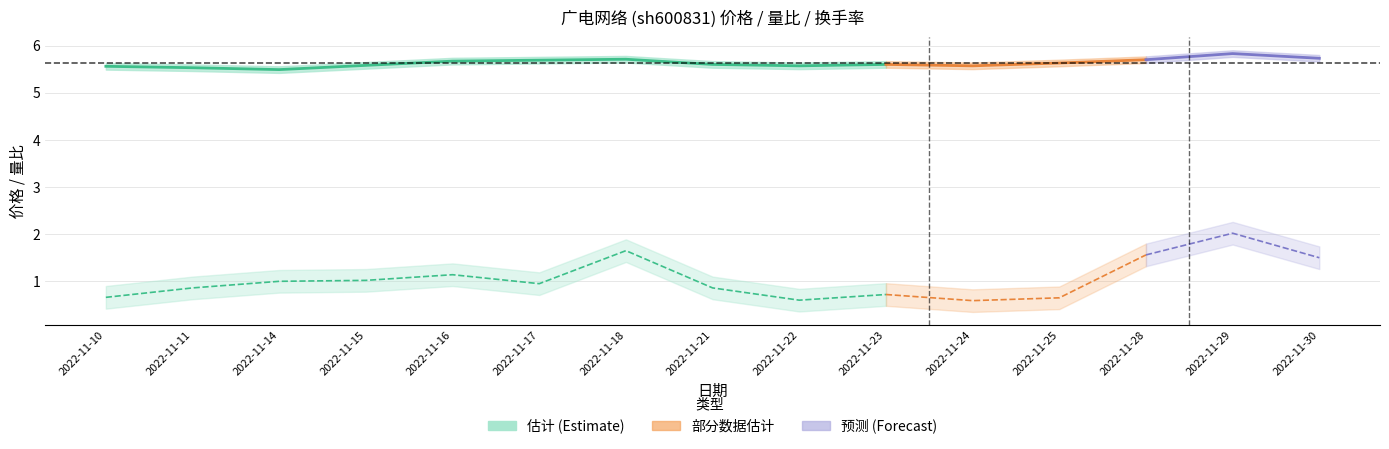

Rank the categories by 量比 value from lowest to highest.

2022-11-24, 2022-11-22, 2022-11-25, 2022-11-10, 2022-11-23, 2022-11-11, 2022-11-21, 2022-11-17, 2022-11-14, 2022-11-15, 2022-11-16, 2022-11-30, 2022-11-28, 2022-11-18, 2022-11-29